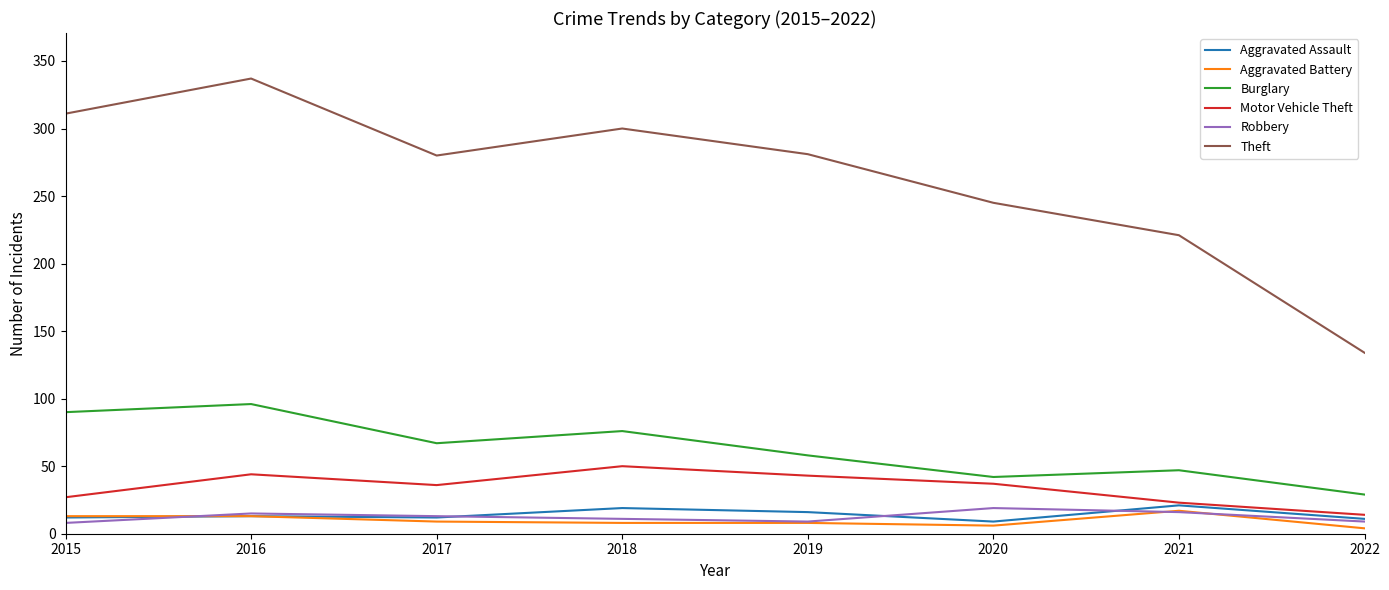

Which category has the highest value in the Theft series?

2016